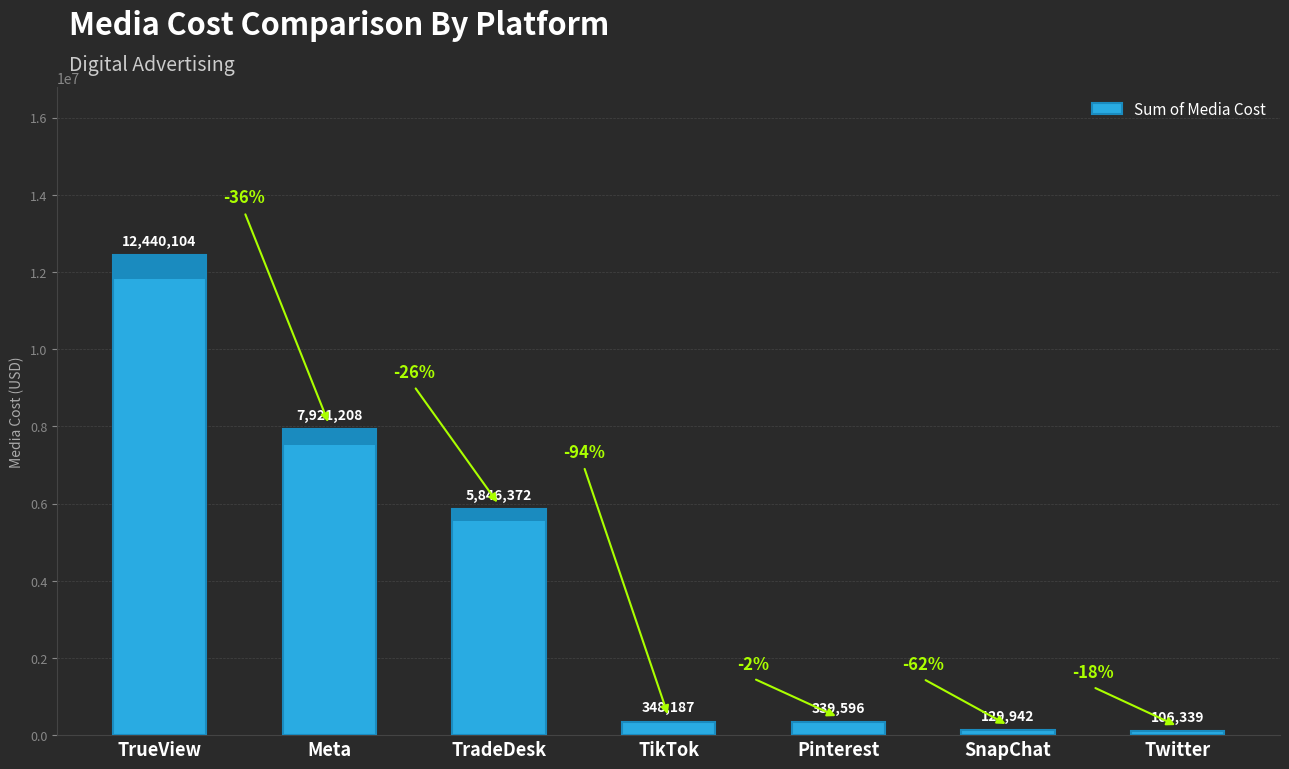

Does the chart contain stacked bars?

No